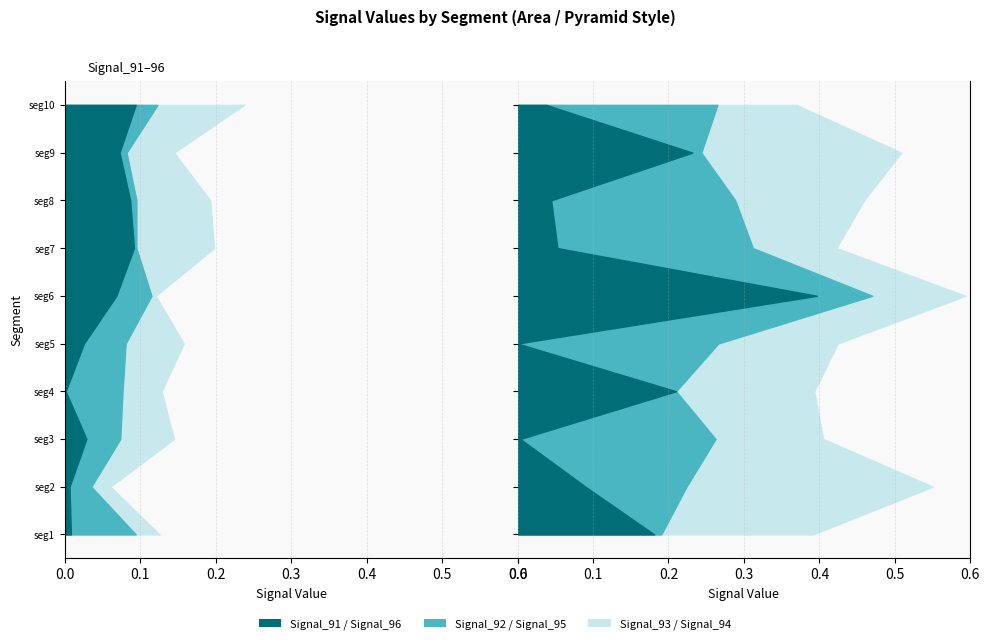

Reading left to right, list all the values displayed in this chart.

Signal_91: 91=0.2	92=0.1	93=0.0	94=0.2	95=0.0	96=0.4	97=0.1	98=0.0	99=0.2	100=0.0
Signal_92: 91=0.0	92=0.1	93=0.3	94=0.0	95=0.3	96=0.1	97=0.3	98=0.2	99=0.0	100=0.2
Signal_93: 91=0.2	92=0.3	93=0.1	94=0.2	95=0.2	96=0.1	97=0.1	98=0.2	99=0.3	100=0.1
Signal_94: 91=0.0	92=0.0	93=0.1	94=0.1	95=0.1	96=0.0	97=0.1	98=0.1	99=0.1	100=0.1
Signal_95: 91=0.1	92=0.0	93=0.0	94=0.1	95=0.1	96=0.0	97=0.0	98=0.0	99=0.0	100=0.0
Signal_96: 91=0.0	92=0.0	93=0.0	94=0.0	95=0.0	96=0.1	97=0.1	98=0.1	99=0.1	100=0.1